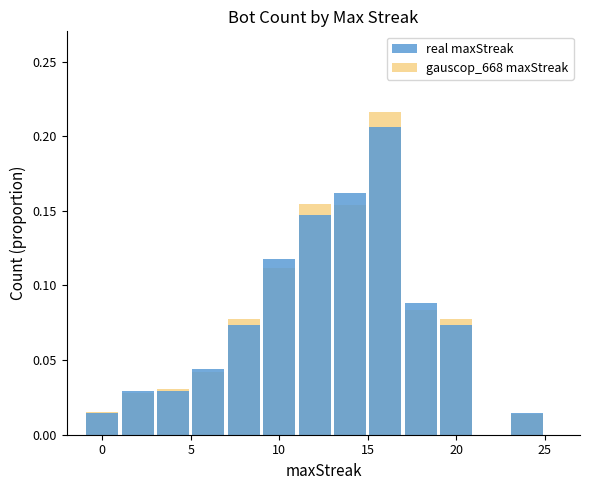

Which series has the largest range (max minus min)?

gauscop_668 maxStreak